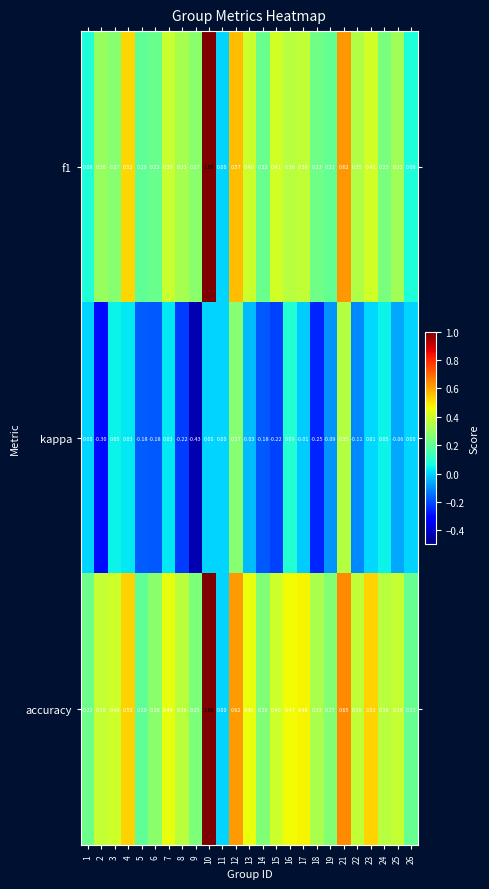

Rank the series at 22 from highest to lowest value.

accuracy, f1, kappa